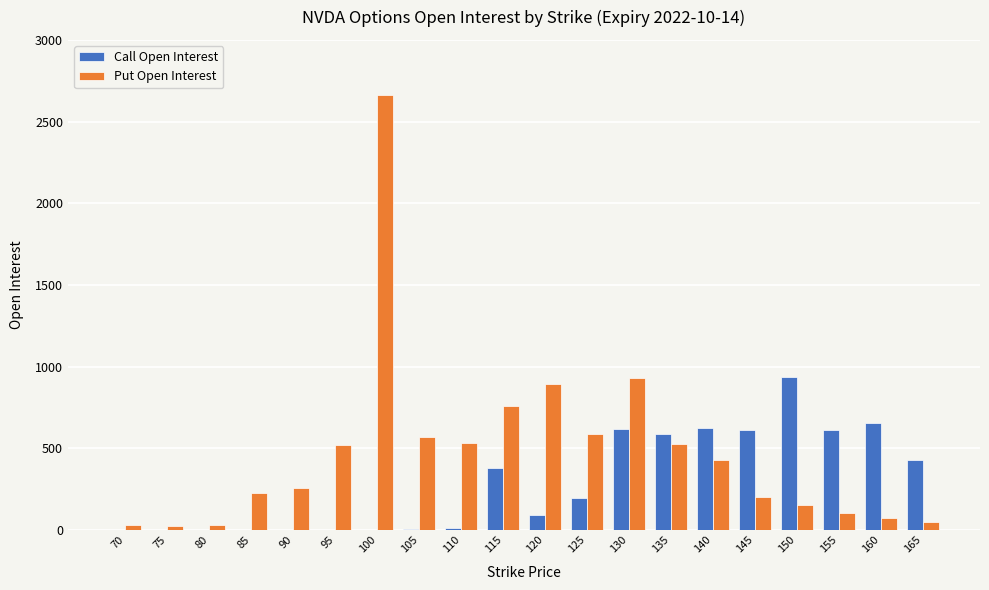

Which series changed the most between 140 and 165?

Put Open Interest